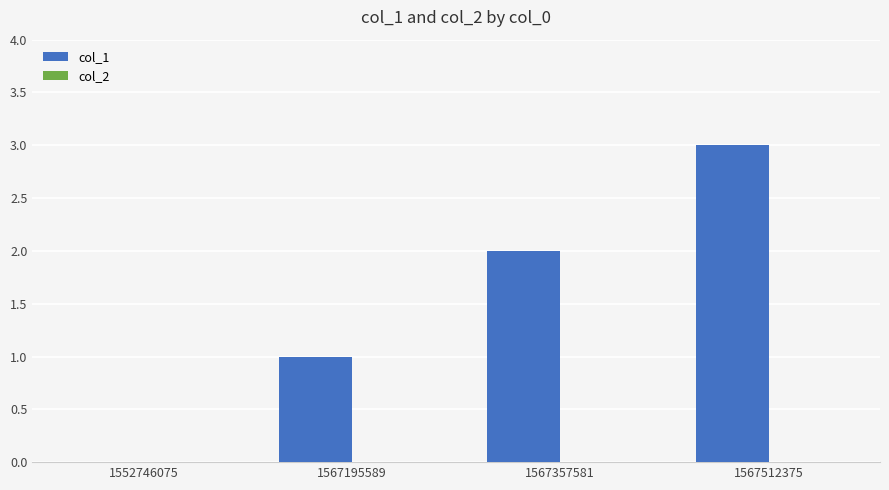

What is the sum of all values?

6